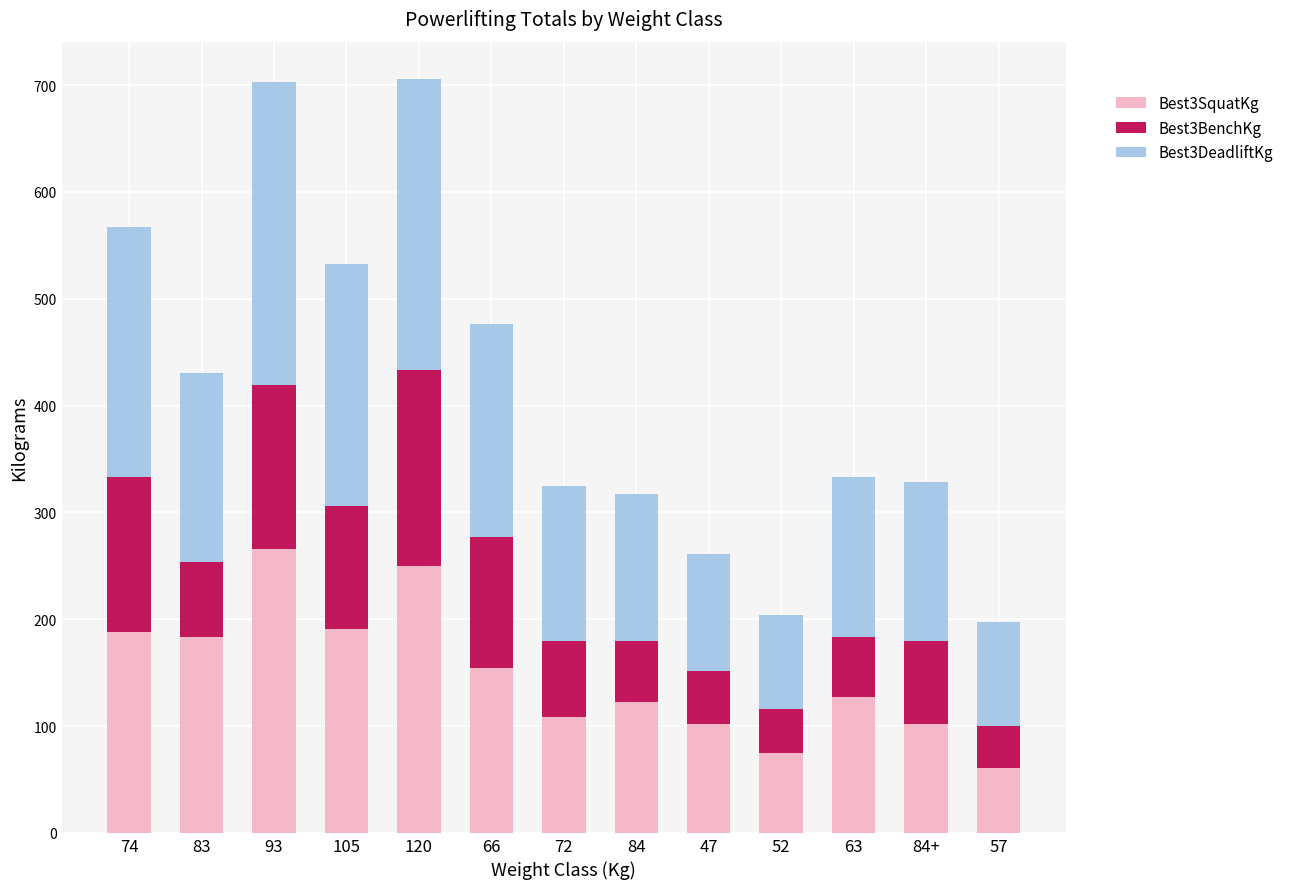

What is the total value across all series at 47?

260.9